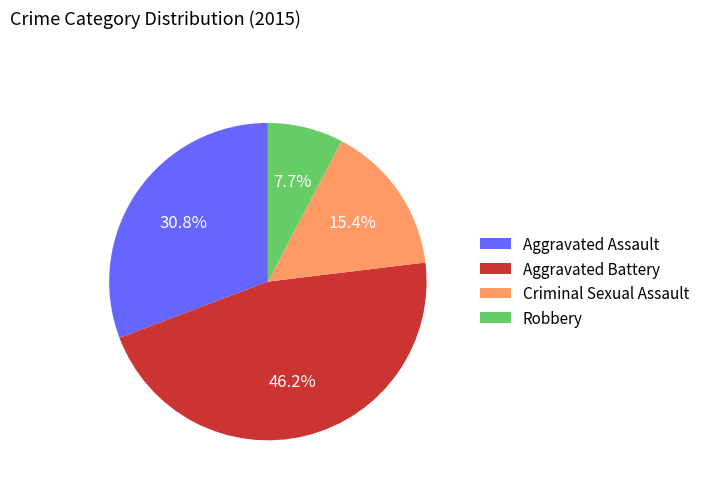

How much of the chart is everything except Criminal Sexual Assault?

84.6%